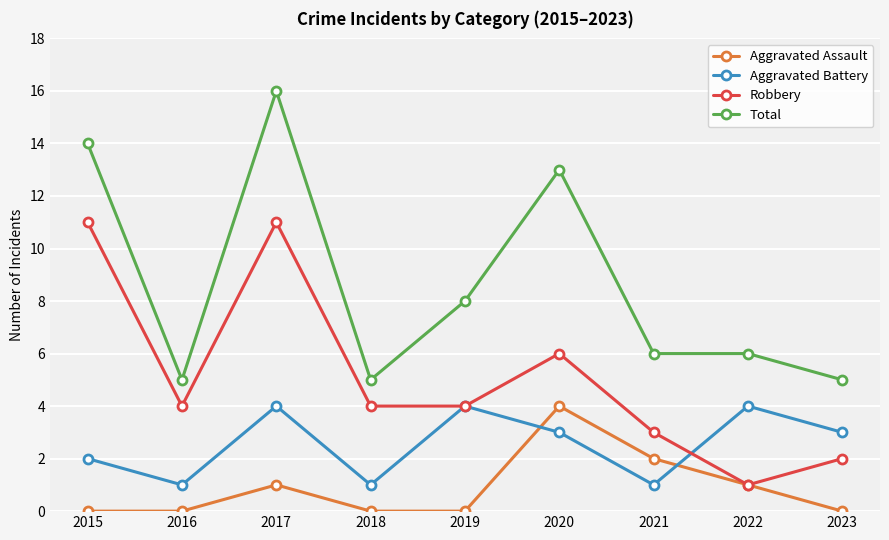

What is the maximum value for Aggravated Battery?

4